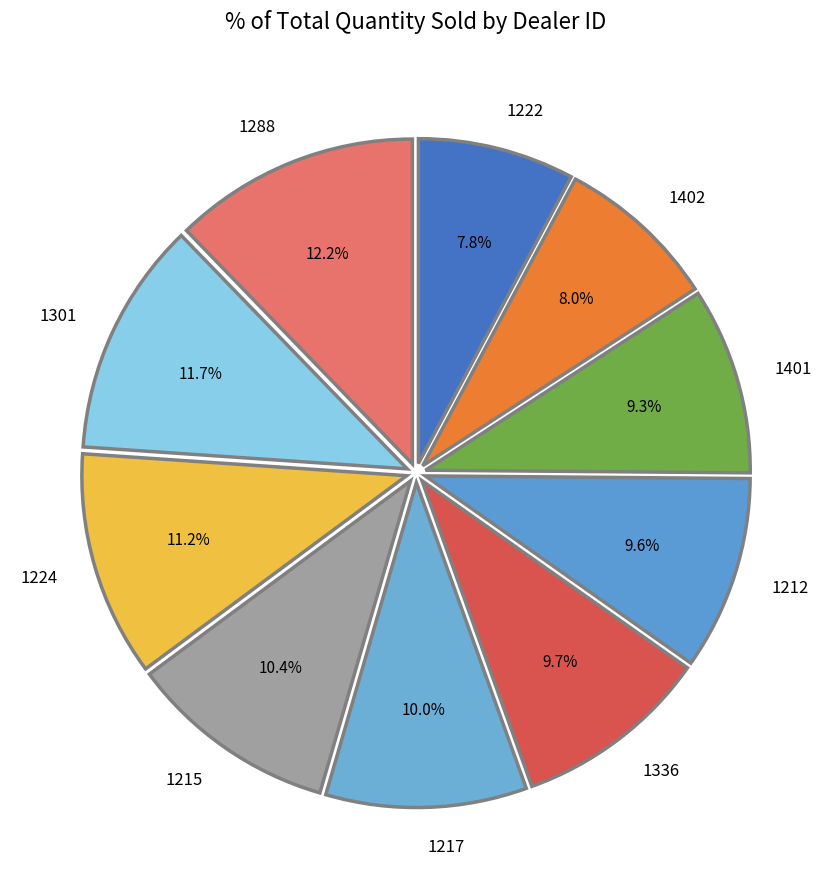

How many segments does this pie chart have?

10